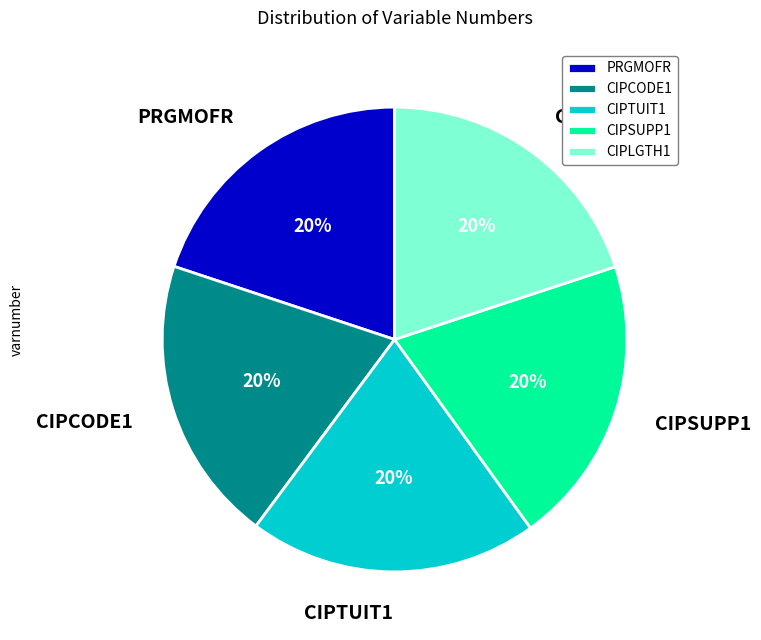

Is there any slice that represents more than half of the pie?

No